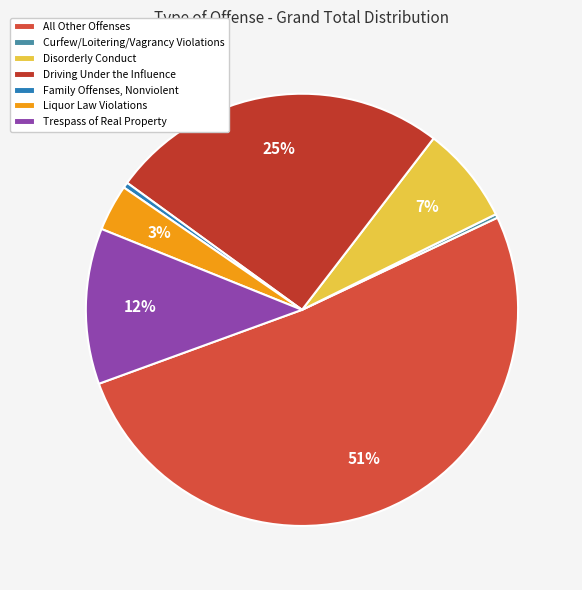

The Driving Under the Influence slice represents 18% of the pie. True or false?

False